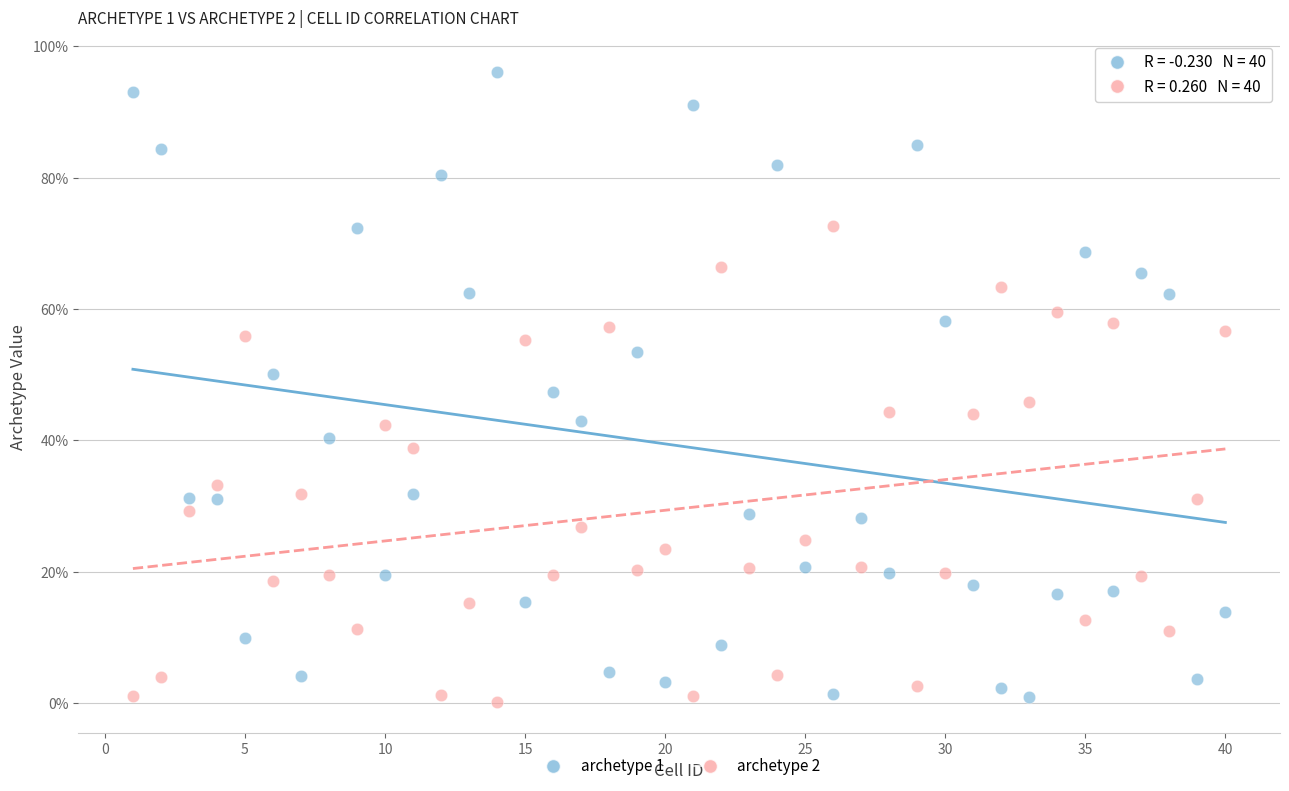

Which series has the largest Y range (max minus min)?

archetype 1